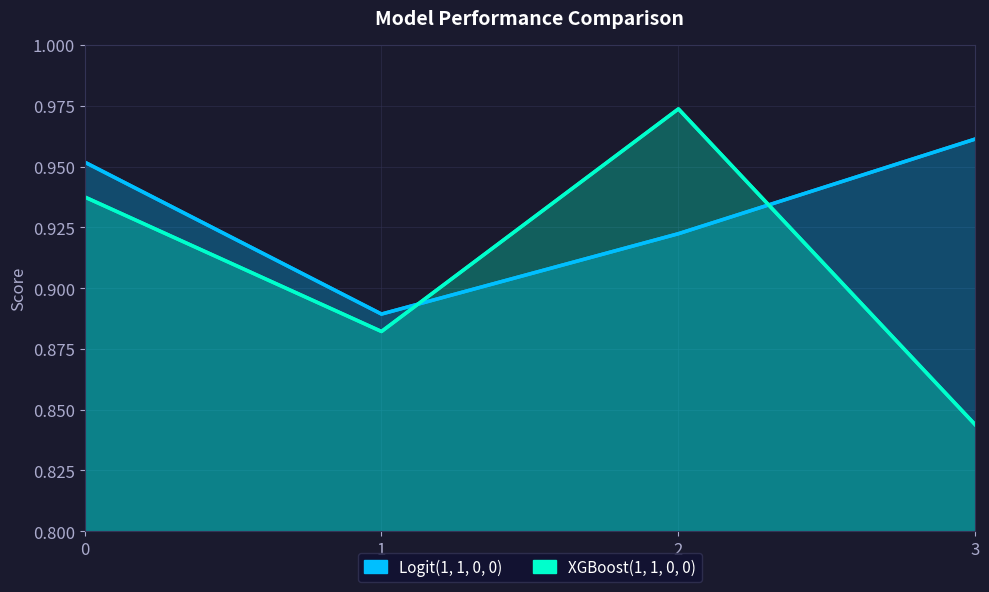

How many times do XGBoost(1, 1, 0, 0) and Logit(1, 1, 0, 0) cross each other?

2